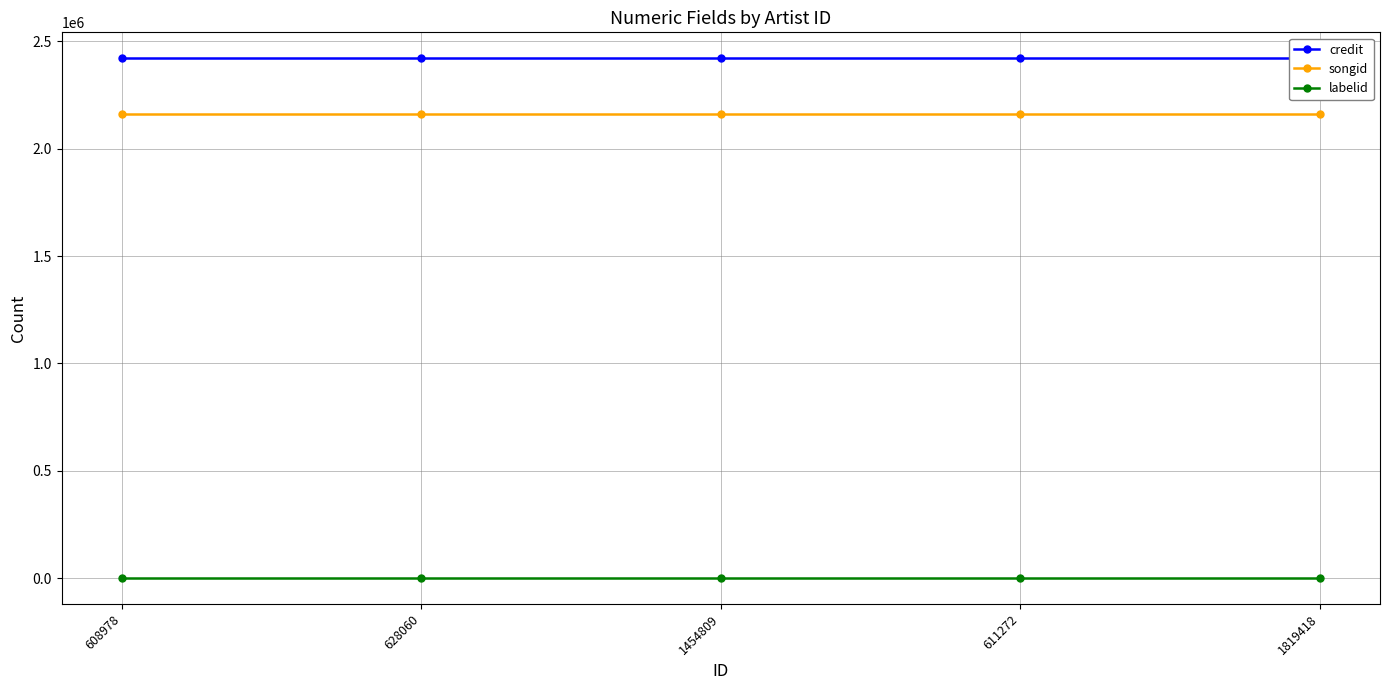

True or false: songid and labelid intersect in this chart.

False